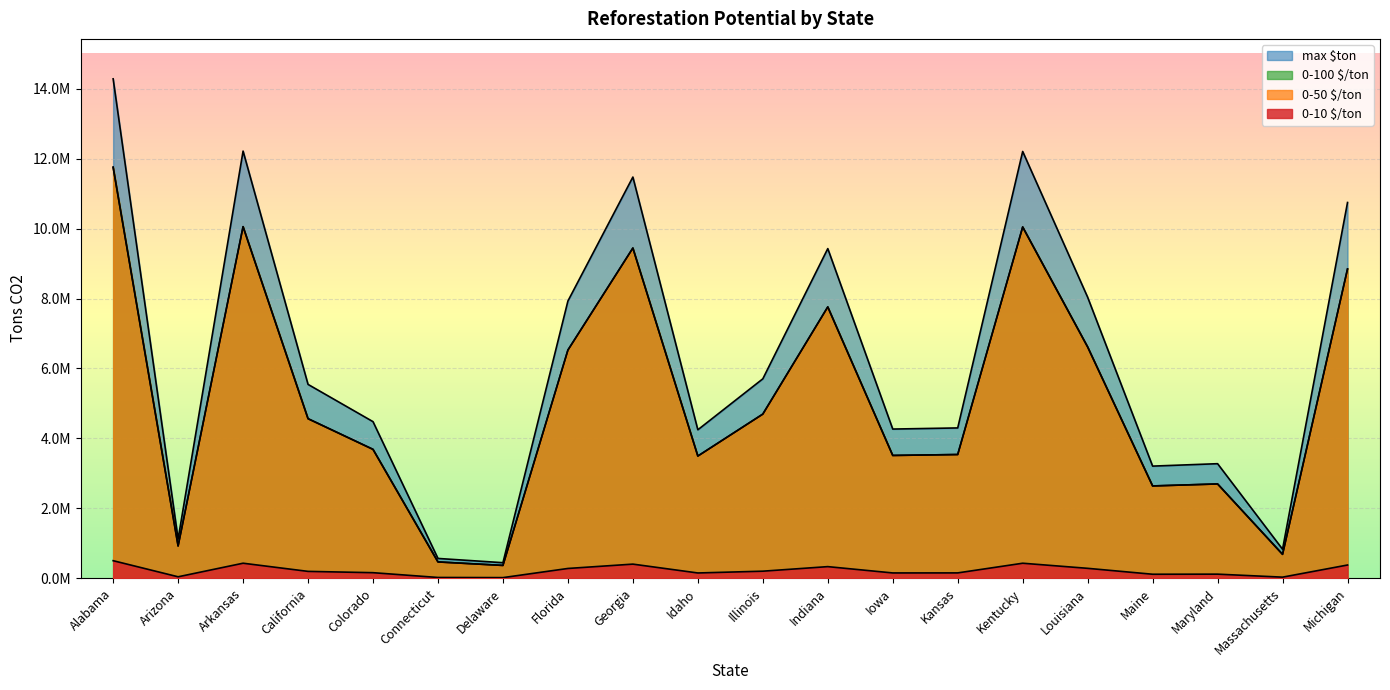

What is the label of the 1st point from the right?

Michigan